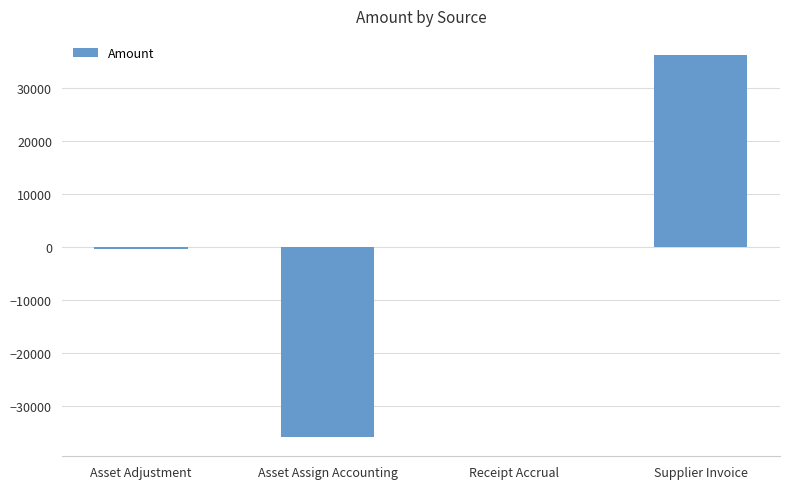

Count the number of categories in the chart.

4